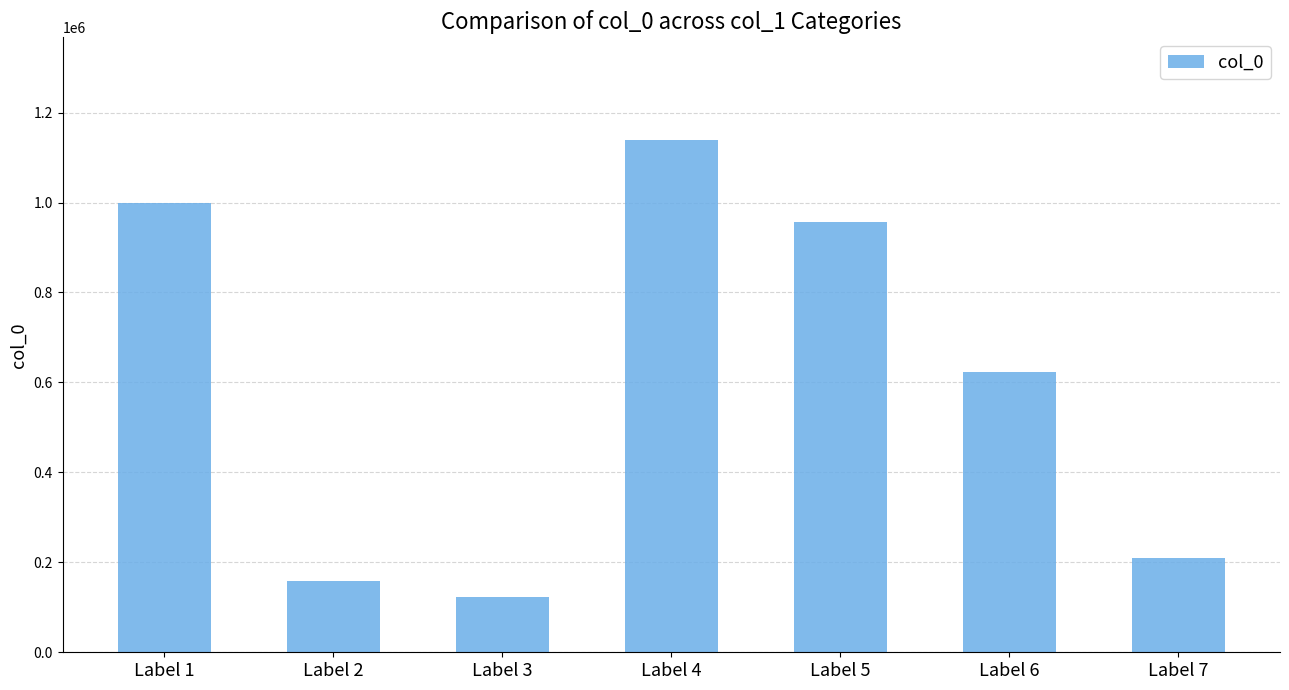

Reading right to left, extract all data points from this chart.

209424	622350	955875	1139434	122754	158908	999536